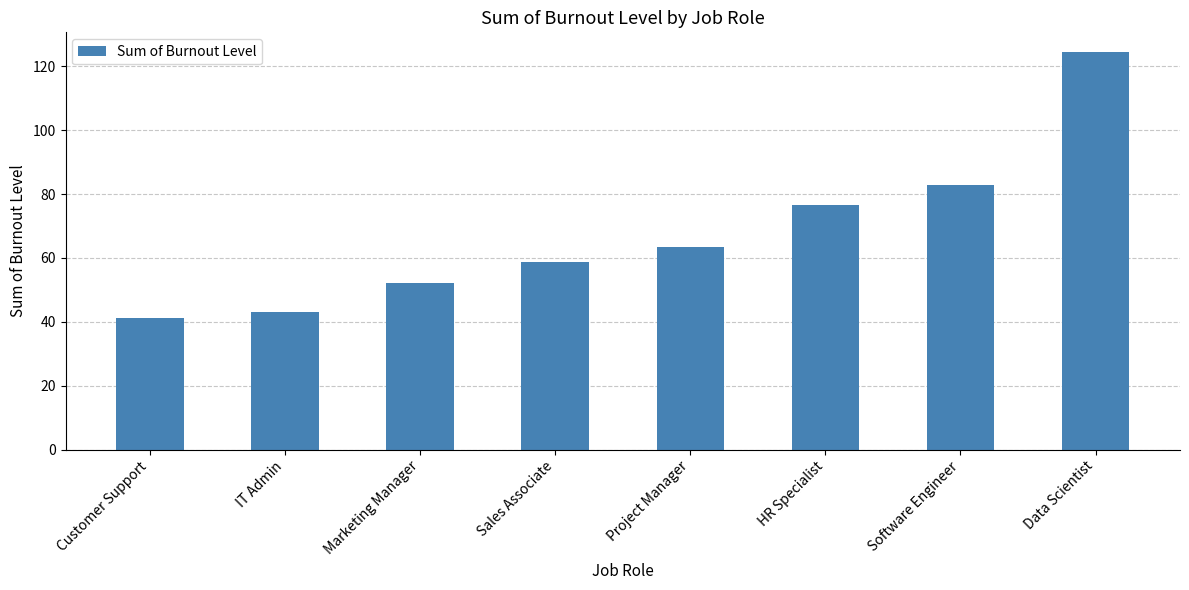

Does the chart contain stacked bars?

No